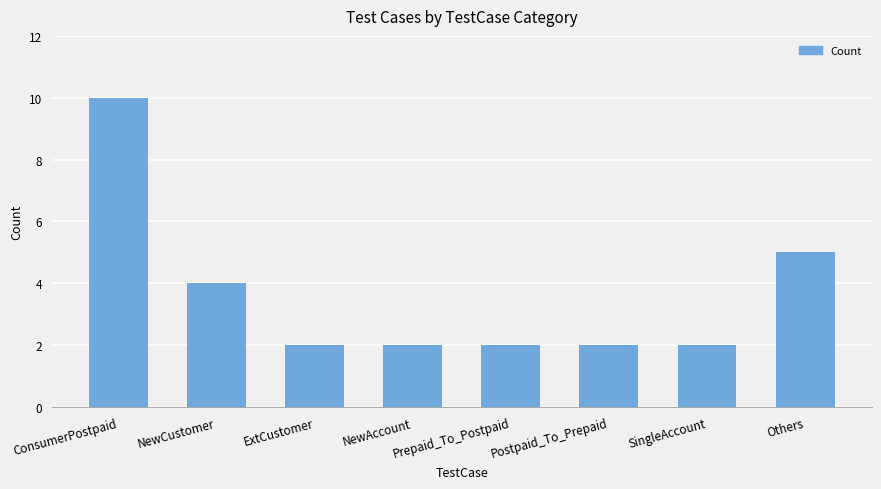

What is the change in value from SingleAccount to Others?

+3